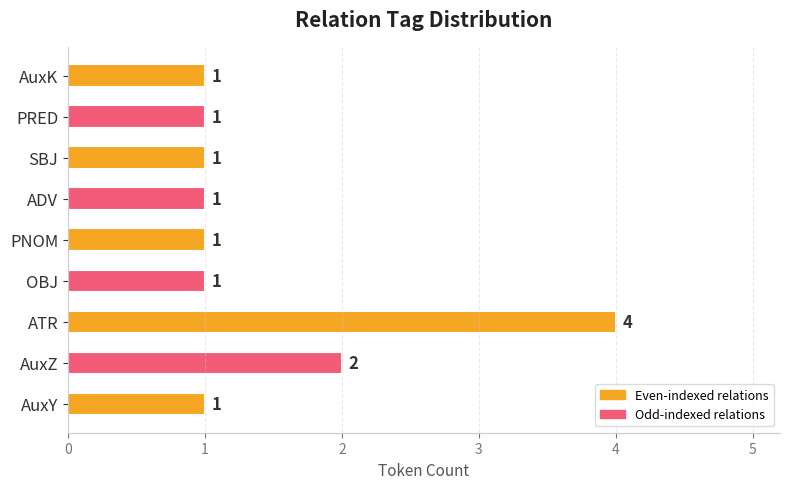

Count the number of categories in the chart.

9